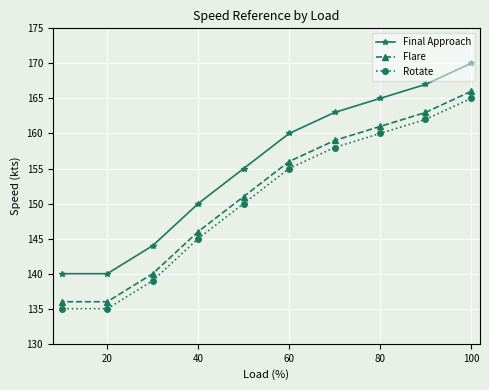

True or false: Flare and Final Approach cross at least once.

False